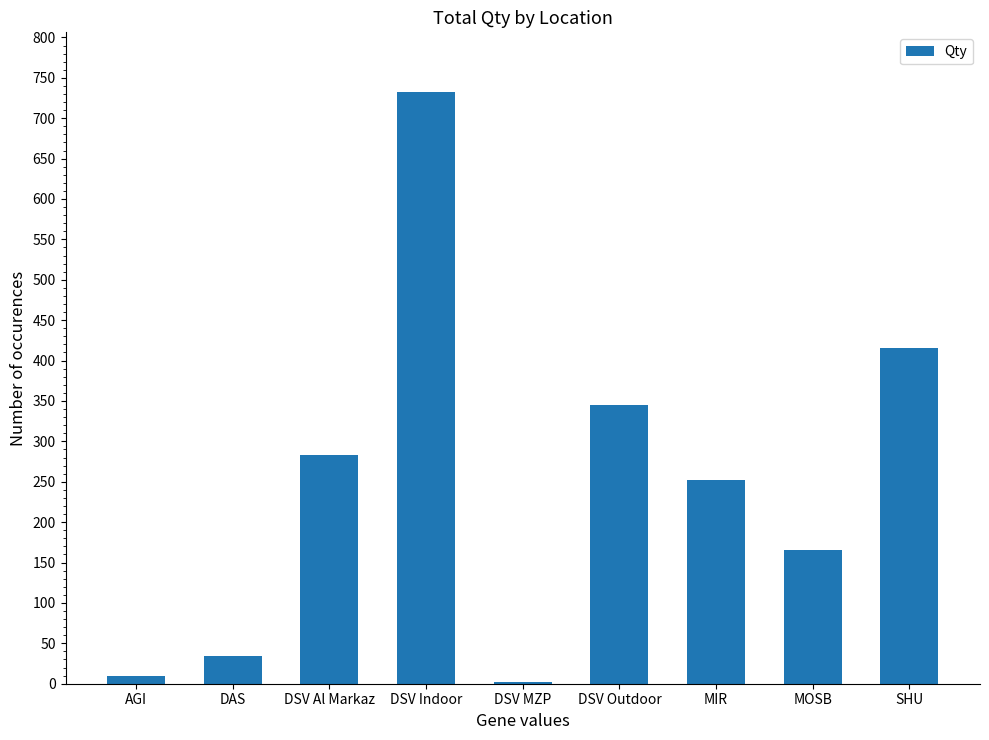

How many distinct data groups are displayed?

1